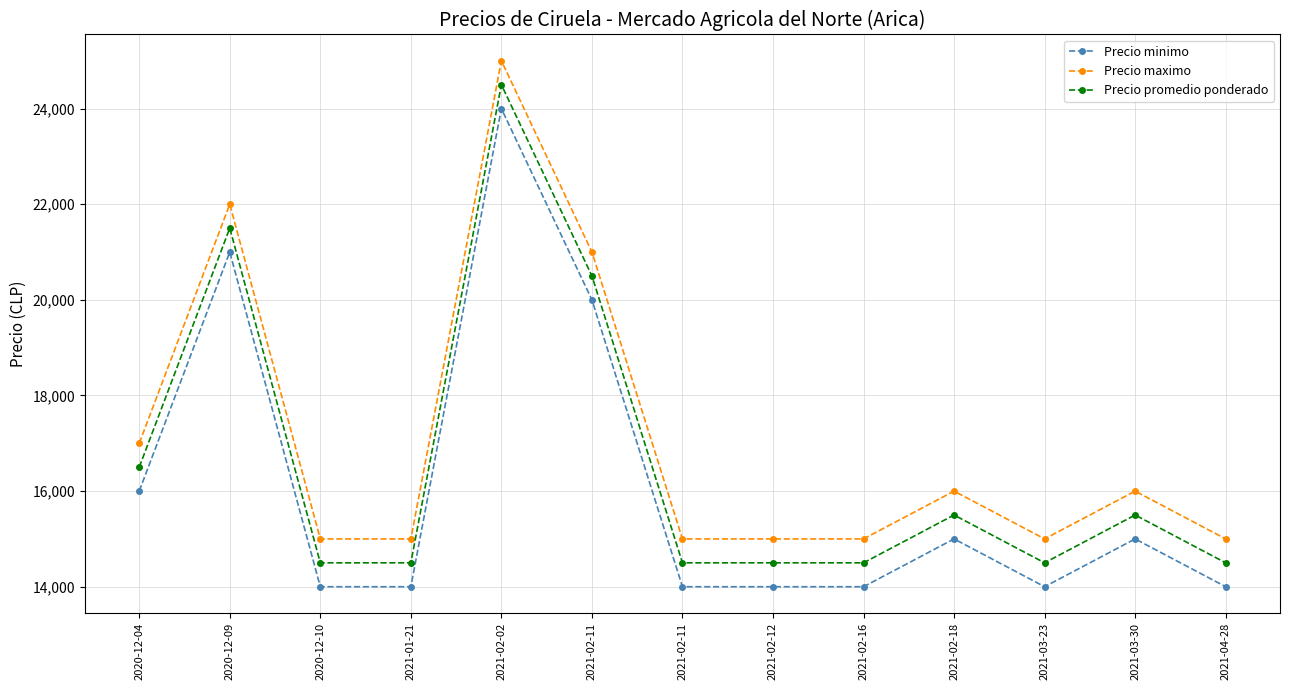

Does the chart have visible grid lines?

Yes